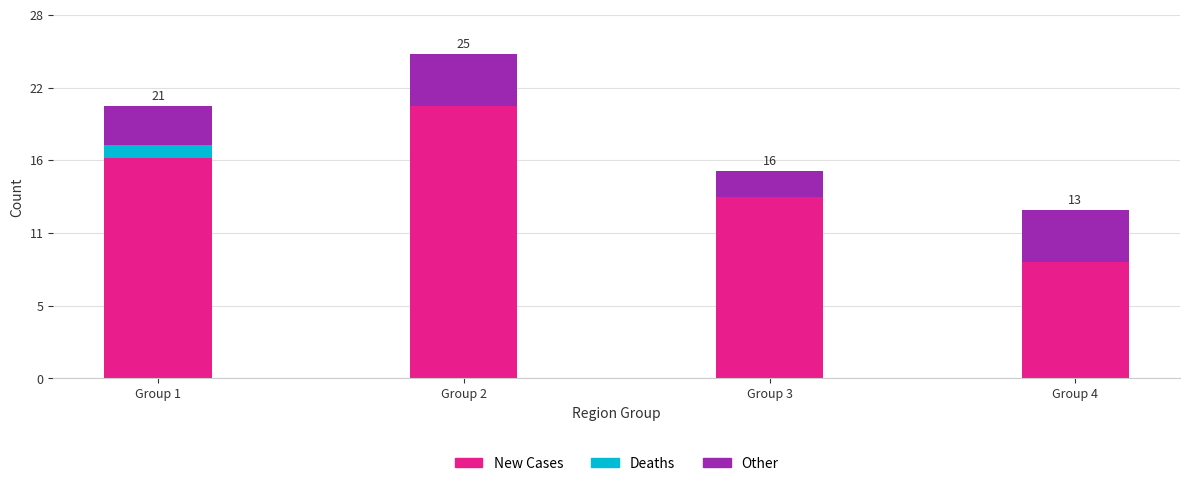

Are the bars grouped side by side (vs. stacked)?

No